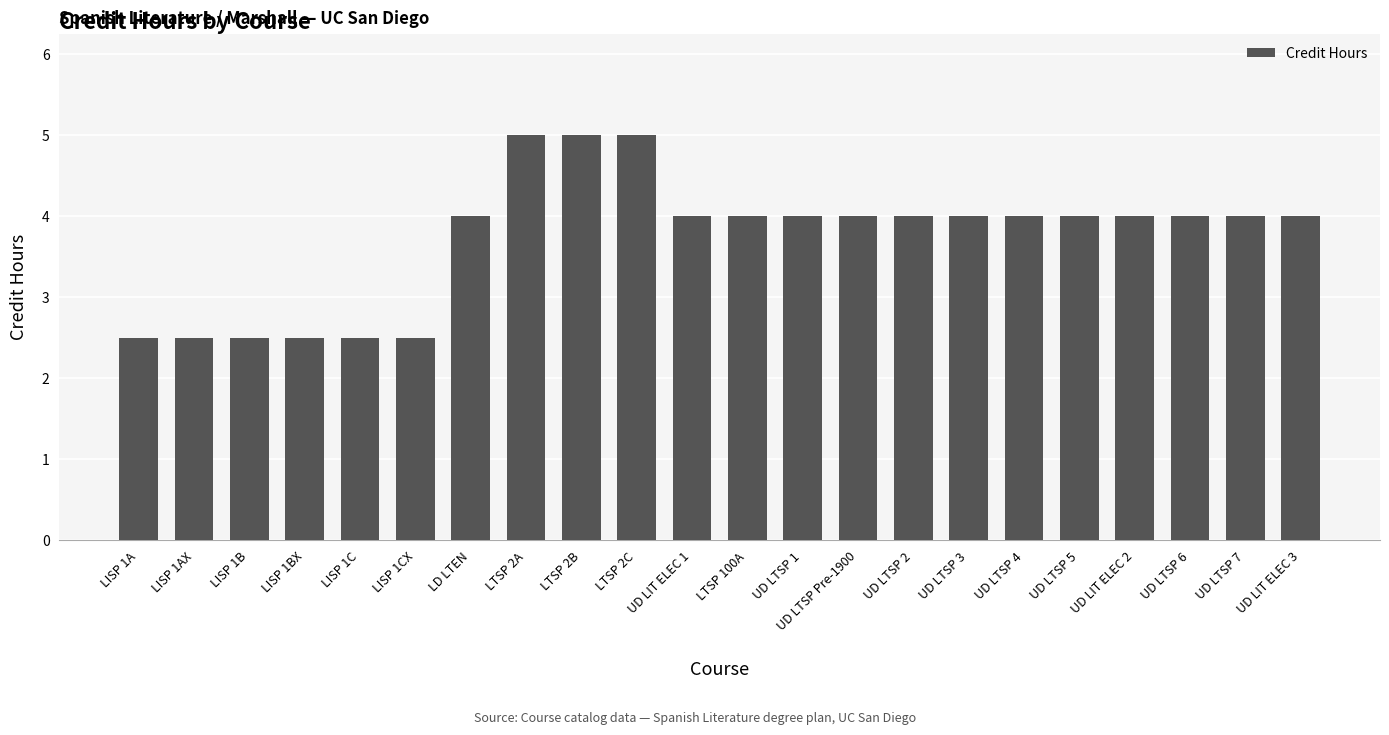

What is the sum of all values?

82.0